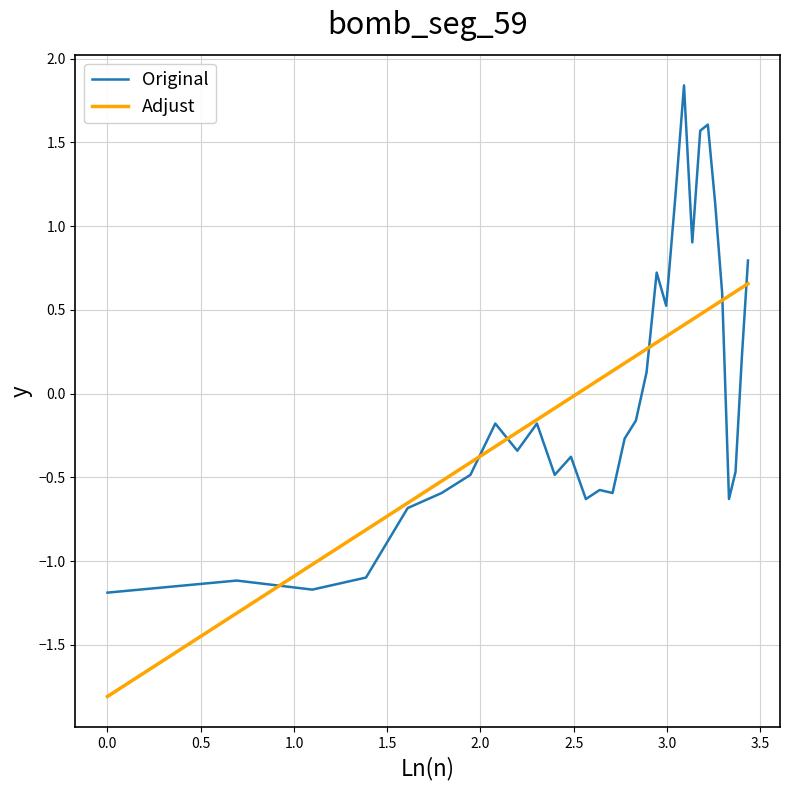

What is the minimum value shown in the chart?

-1.8